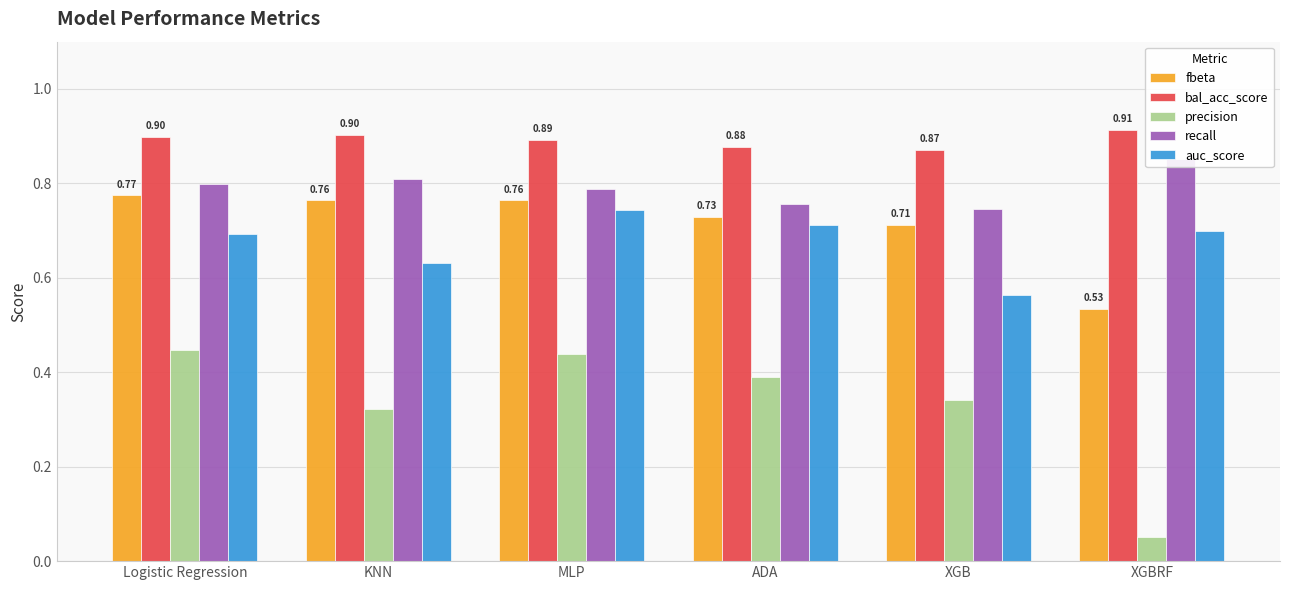

What is the value of the auc_score bar at the 6th from the left?

0.7